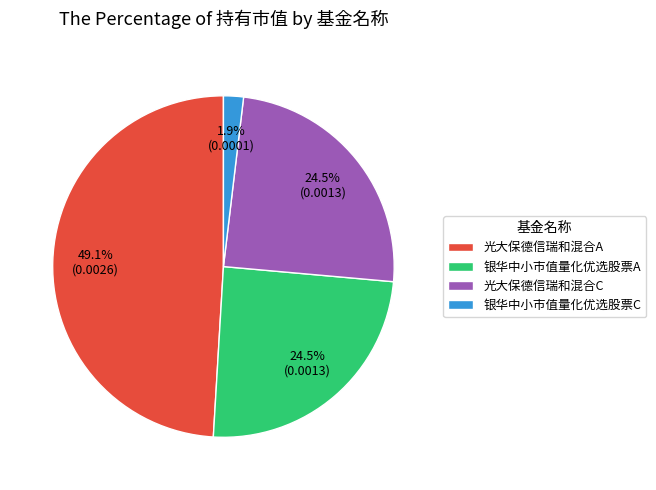

To the nearest percent, what is the difference between the 银华中小市值量化优选股票C and 光大保德信瑞和混合C slice percentages?

23%